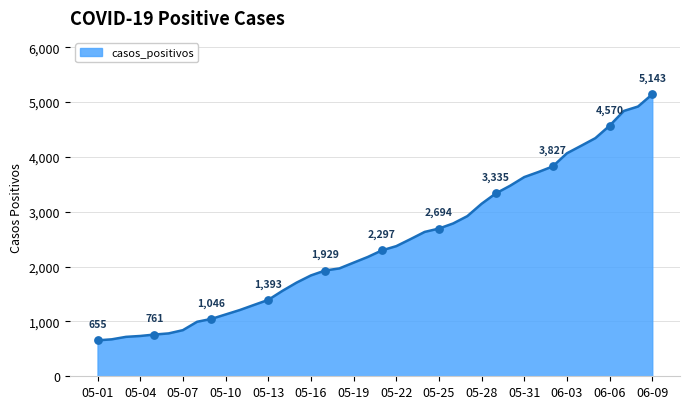

What is the minimum value shown in the chart?

655